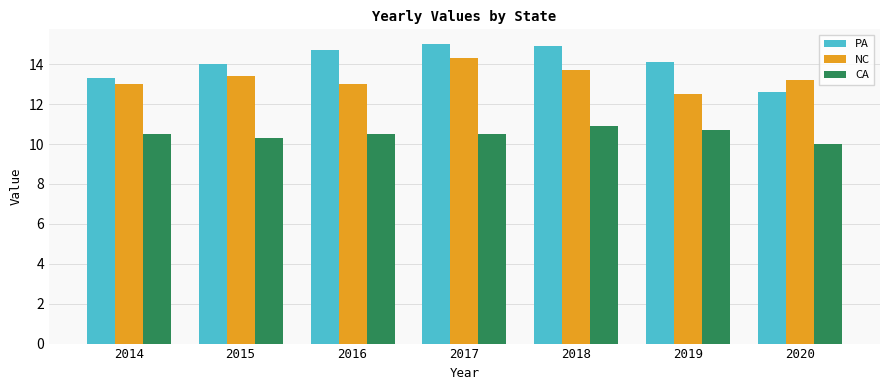

What is the value of the CA bar at the 7th from the left?

10.0